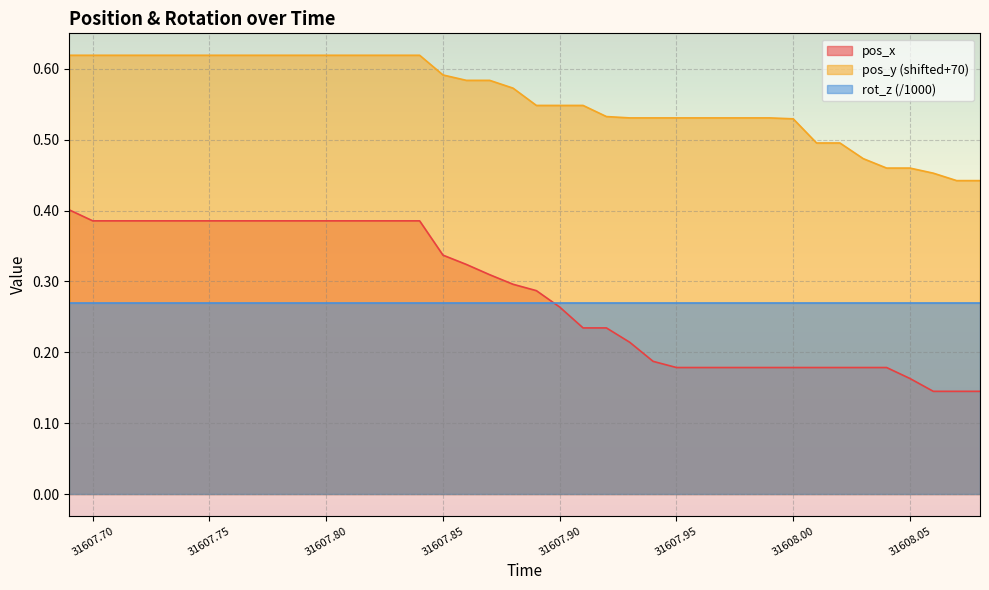

Which series has the widest spread of values?

pos_x